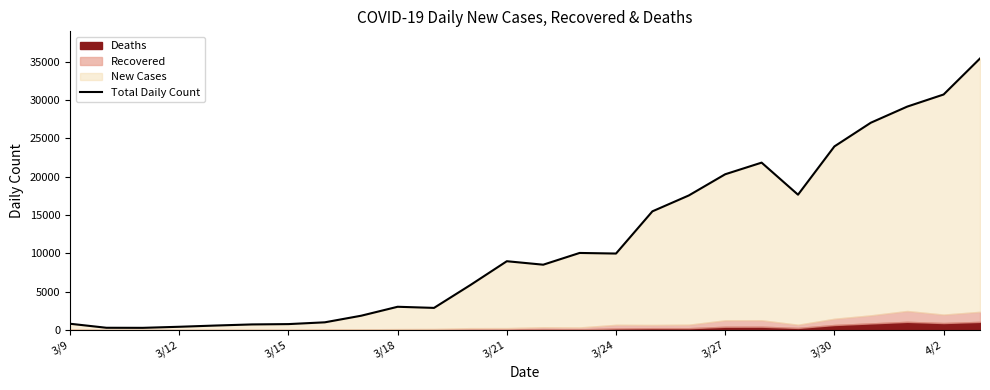

What is the minimum value shown in the chart?

299